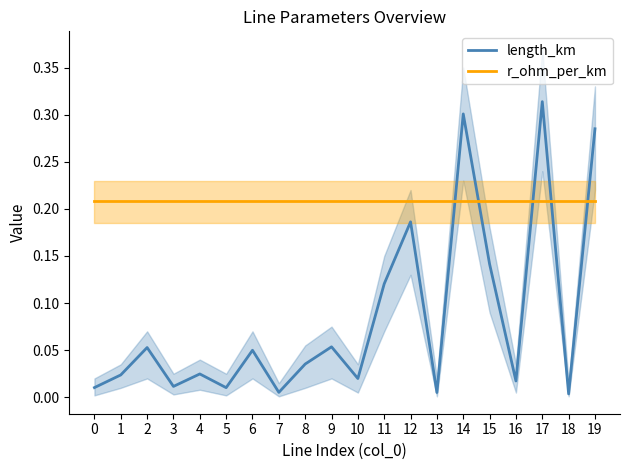

What are all the series names shown in the legend?

length_km, r_ohm_per_km